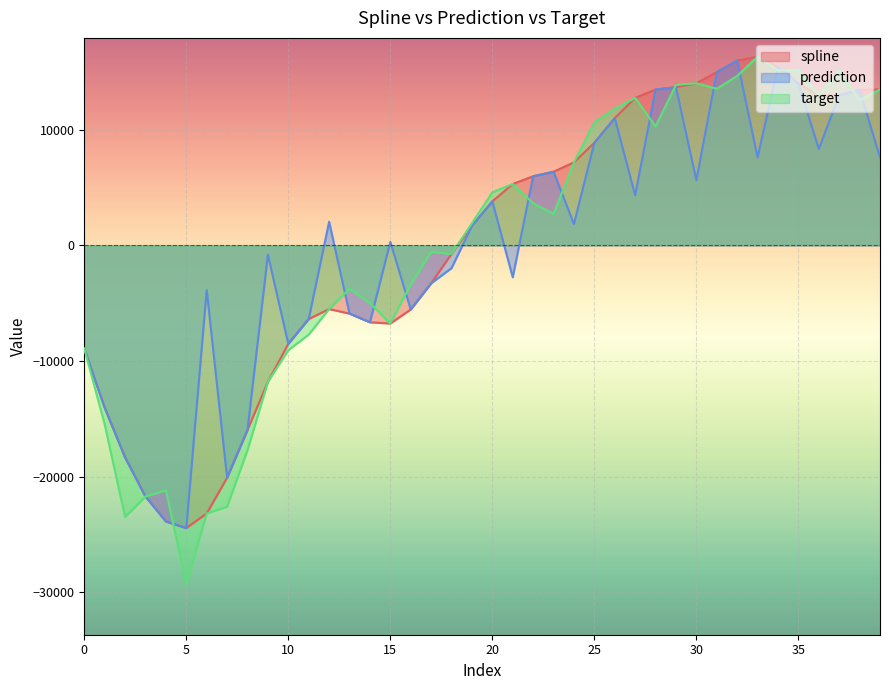

True or false: prediction and spline intersect in this chart.

False